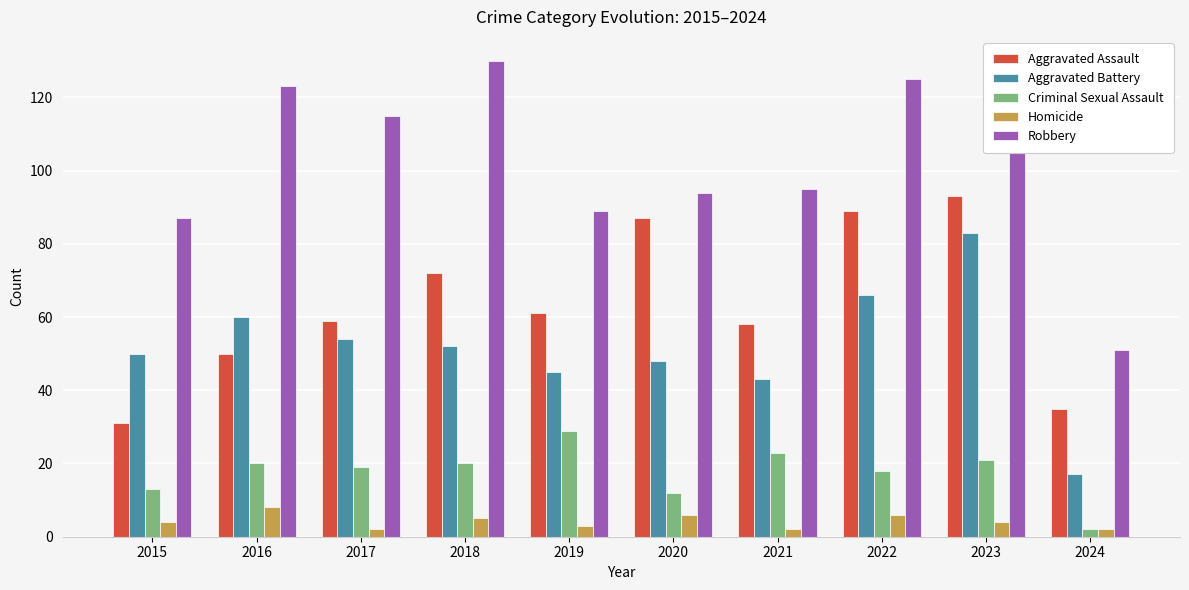

Reading left to right, list all the values displayed in this chart.

Aggravated Assault: 2015=31	2016=50	2017=59	2018=72	2019=61	2020=87	2021=58	2022=89	2023=93	2024=35
Aggravated Battery: 2015=50	2016=60	2017=54	2018=52	2019=45	2020=48	2021=43	2022=66	2023=83	2024=17
Criminal Sexual Assault: 2015=13	2016=20	2017=19	2018=20	2019=29	2020=12	2021=23	2022=18	2023=21	2024=2
Homicide: 2015=4	2016=8	2017=2	2018=5	2019=3	2020=6	2021=2	2022=6	2023=4	2024=2
Robbery: 2015=87	2016=123	2017=115	2018=130	2019=89	2020=94	2021=95	2022=125	2023=128	2024=51